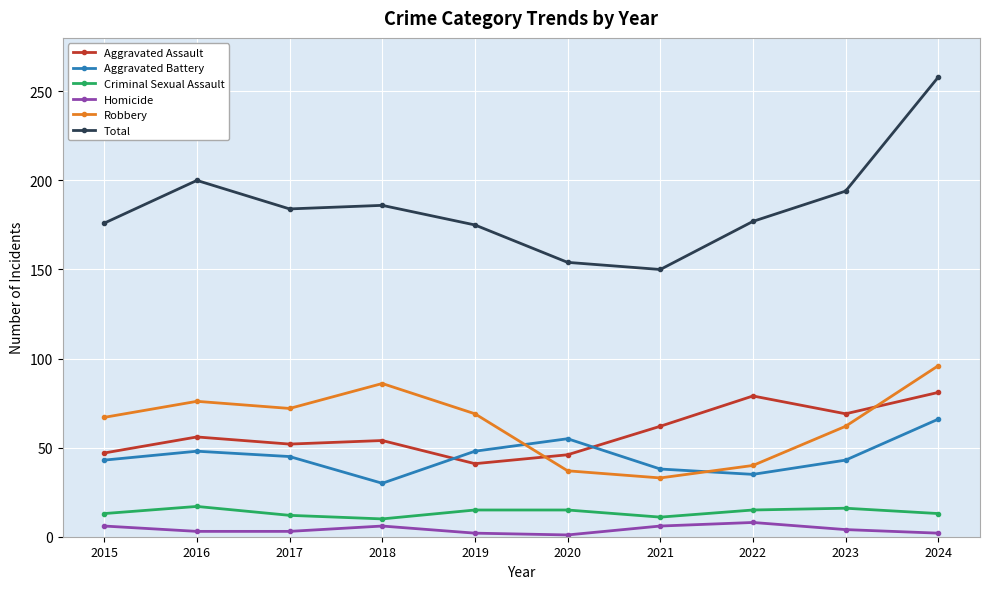

Which series has the largest range (max minus min)?

Total